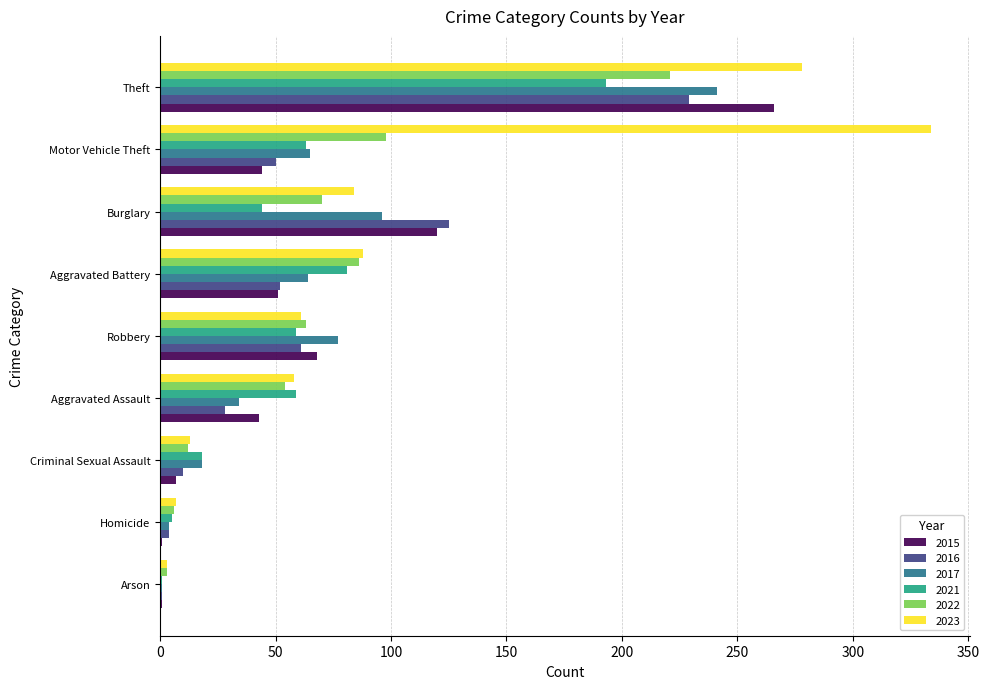

The 2021 series shows 99 at Robbery. True or false?

False